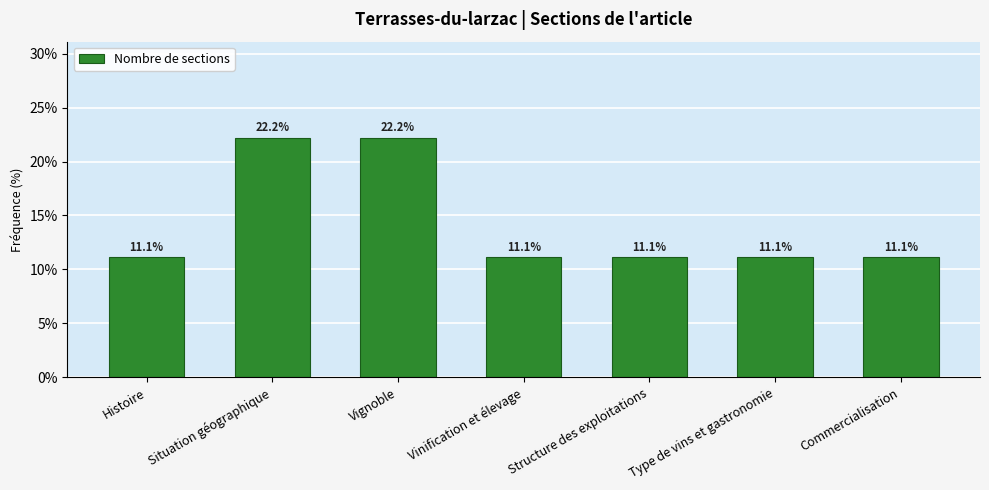

What is the label of the 7th bar from the left?

Commercialisation